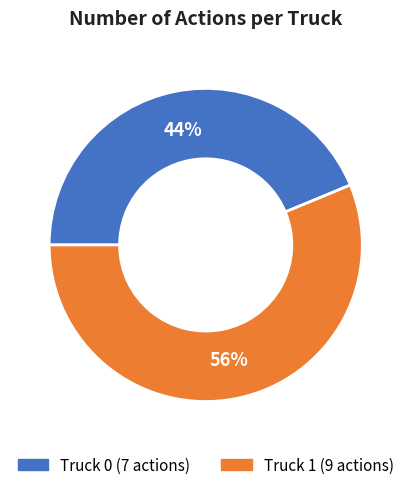

To the nearest percent, what percentage of the pie is Truck 0?

44%